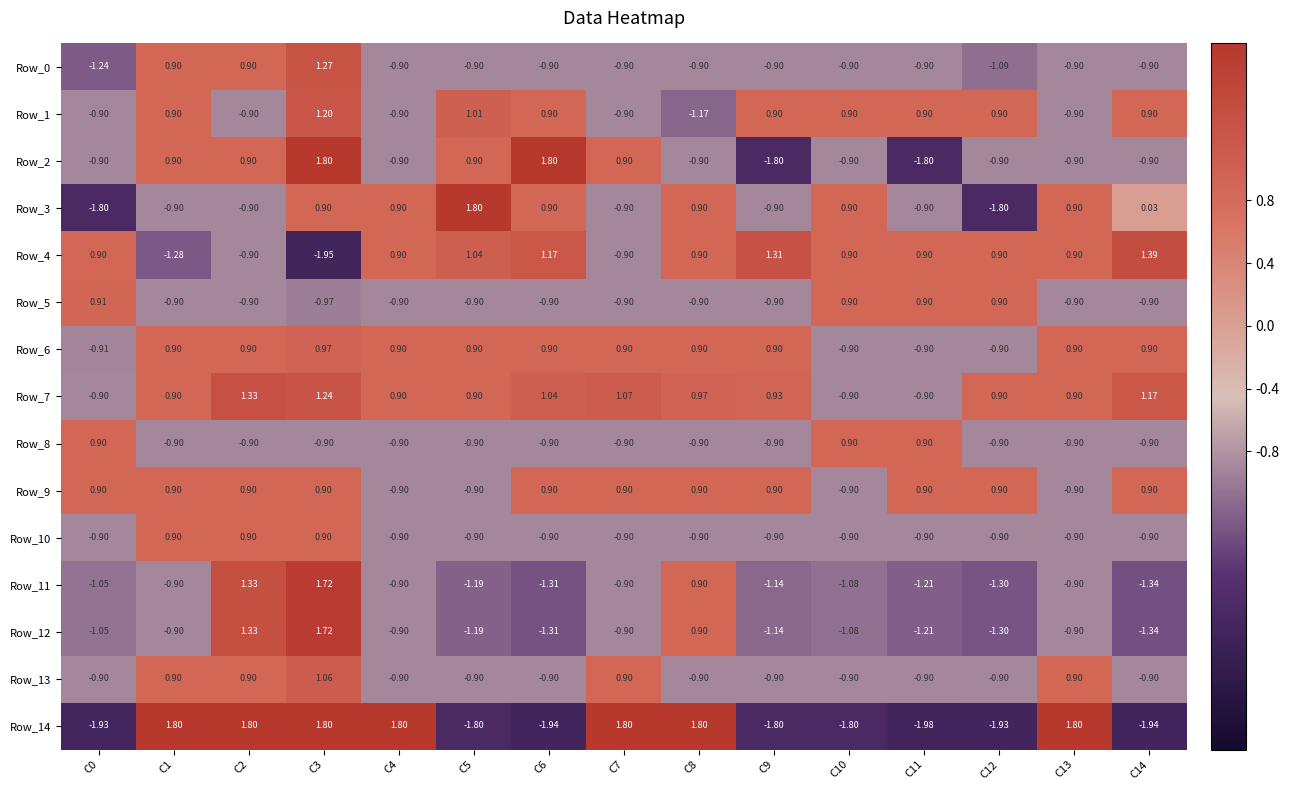

Is the value of Row_6 at C13 greater than the value of Row_5 at C13?

Yes